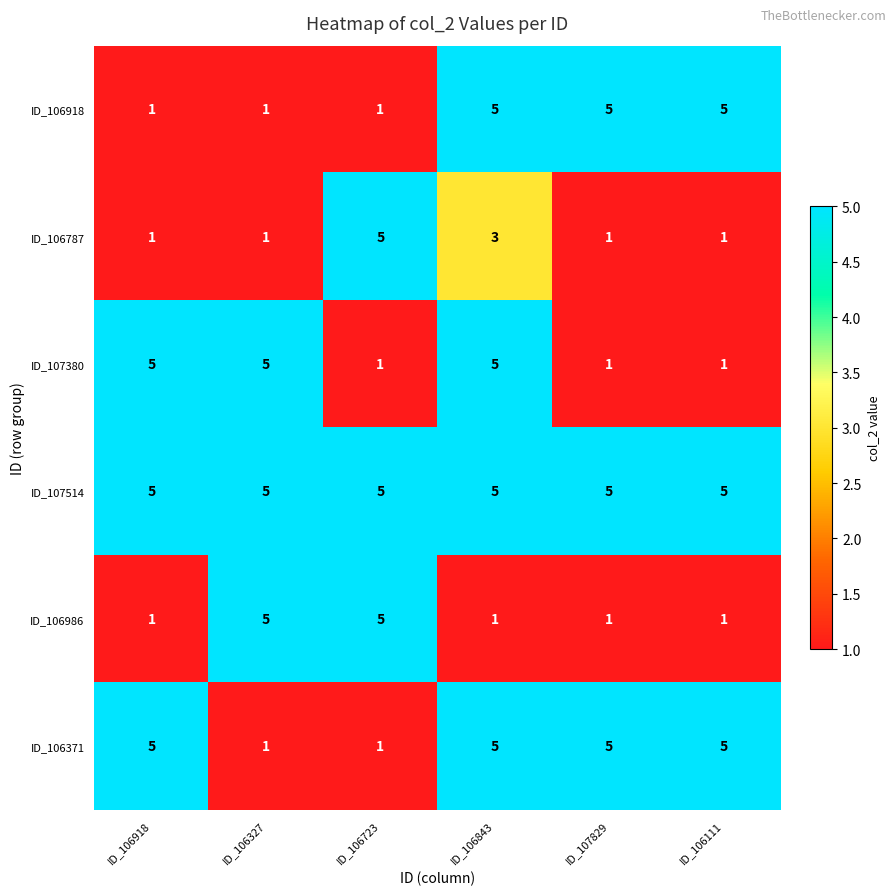

The ID_107514 series shows 5 at ID_107829. True or false?

True